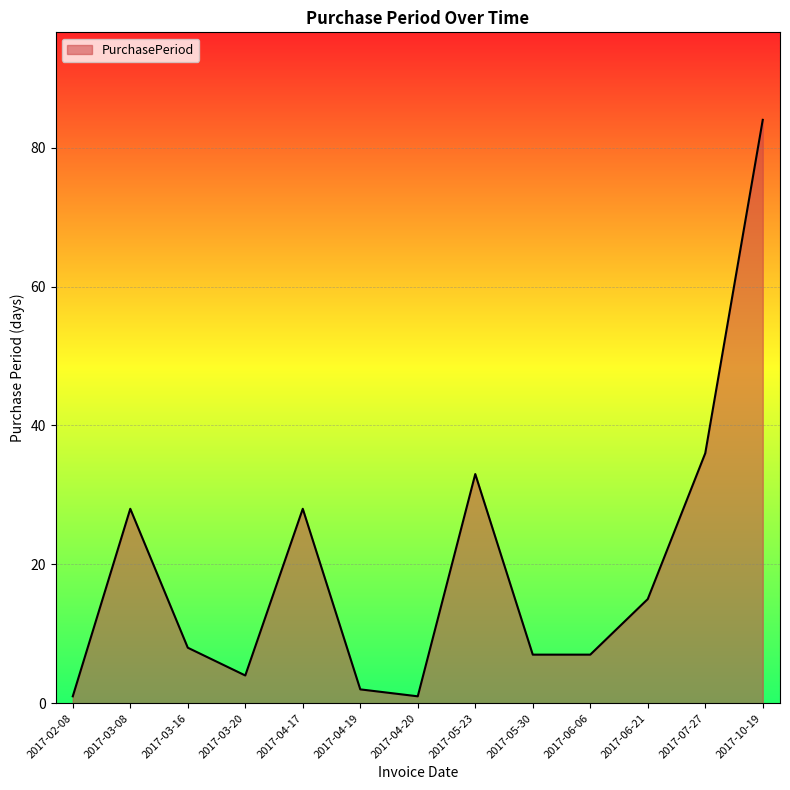

Reading left to right, extract all data points from this chart.

2017-02-08=1	2017-03-08=28	2017-03-16=8	2017-03-20=4	2017-04-17=28	2017-04-19=2	2017-04-20=1	2017-05-23=33	2017-05-30=7	2017-06-06=7	2017-06-21=15	2017-07-27=36	2017-10-19=84